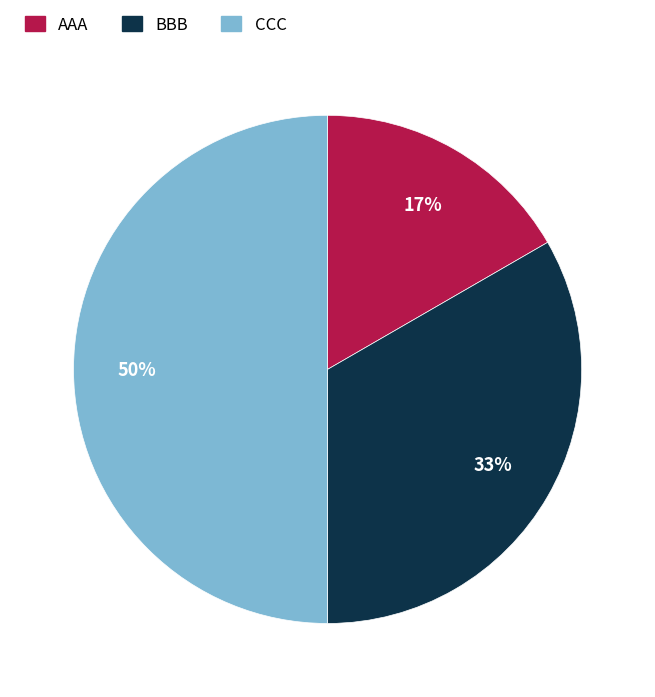

Does BBB account for over 50% of the chart?

No